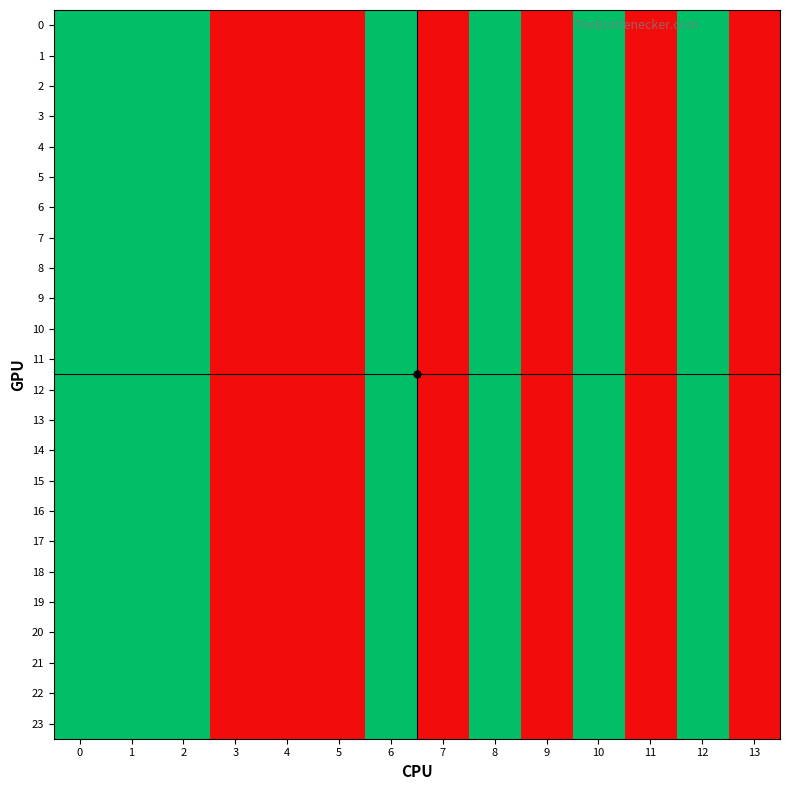

Which label corresponds to the smallest value in the chart?

3